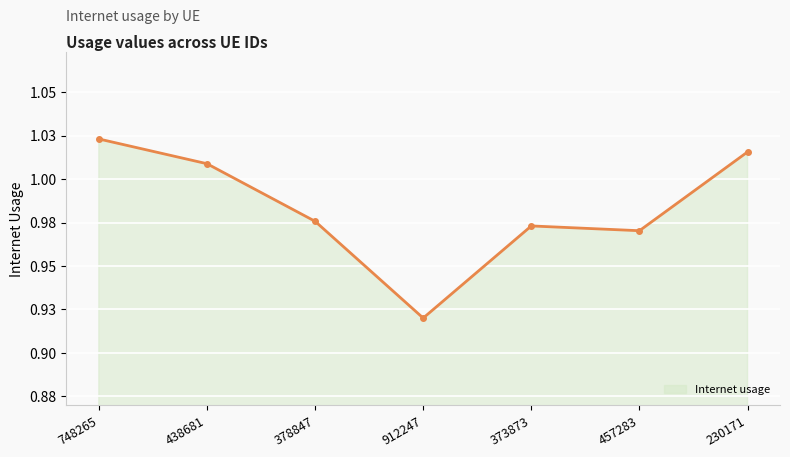

What position from the left is 378847?

3